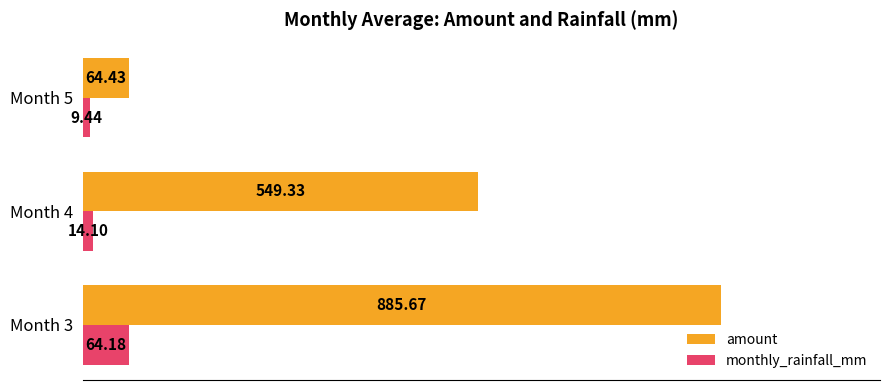

Rank the categories by amount value from highest to lowest.

Month 3, Month 4, Month 5